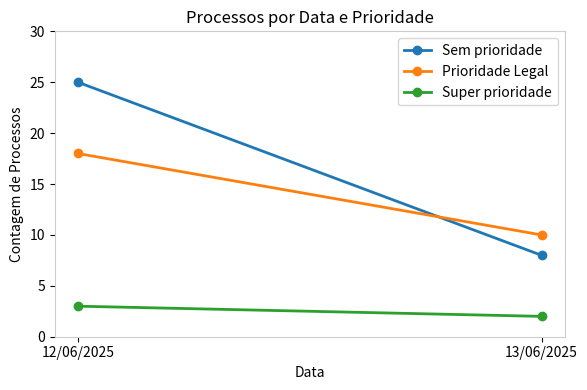

Reading right to left, list all the values displayed in this chart.

Sem prioridade: 13/06/2025=8	12/06/2025=25
Prioridade Legal: 13/06/2025=10	12/06/2025=18
Super prioridade: 13/06/2025=2	12/06/2025=3